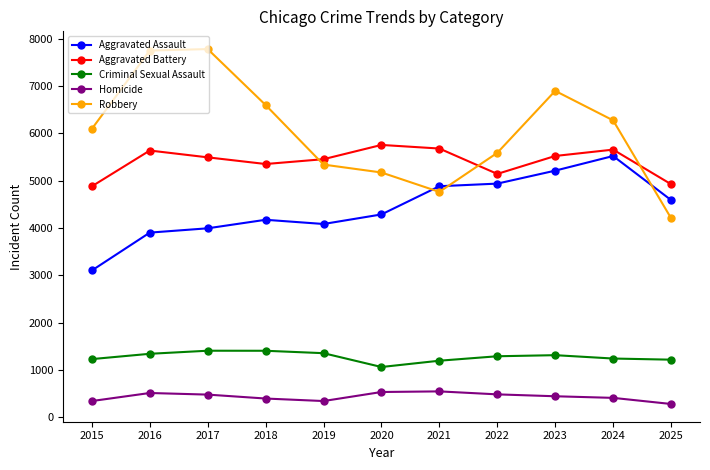

In Aggravated Assault, how many points are lower than both neighbors (excluding endpoints)?

1